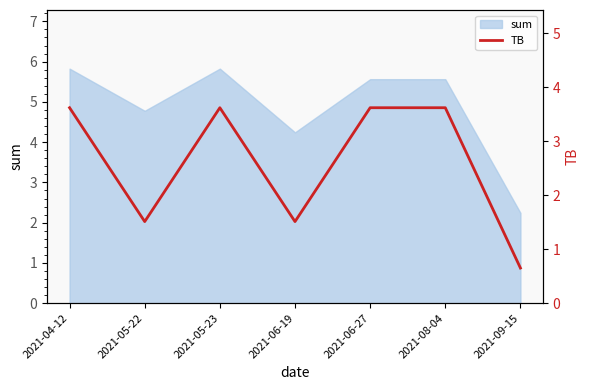

Which category has the lowest value across all series?

2021-09-15